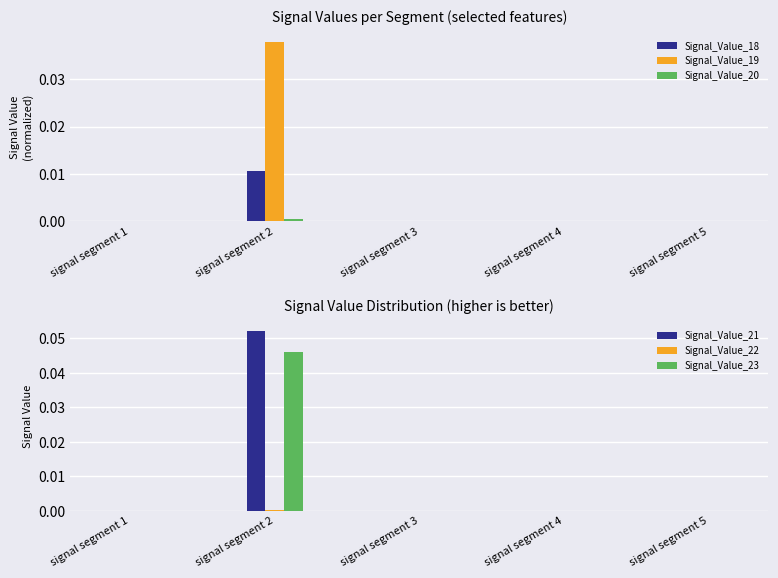

Rank the series by their maximum value, from lowest to highest.

Signal_Value_22, Signal_Value_20, Signal_Value_18, Signal_Value_19, Signal_Value_23, Signal_Value_21